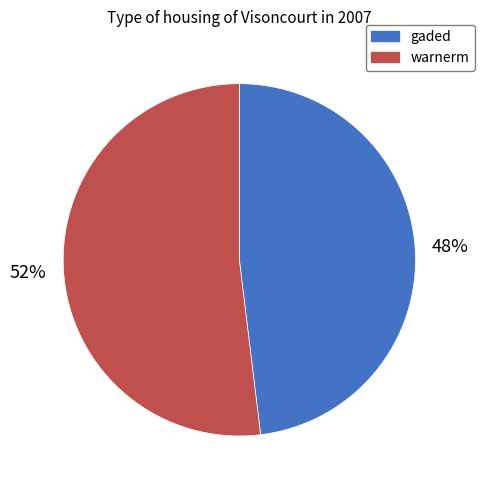

Which has a higher value, warnerm or gaded?

warnerm